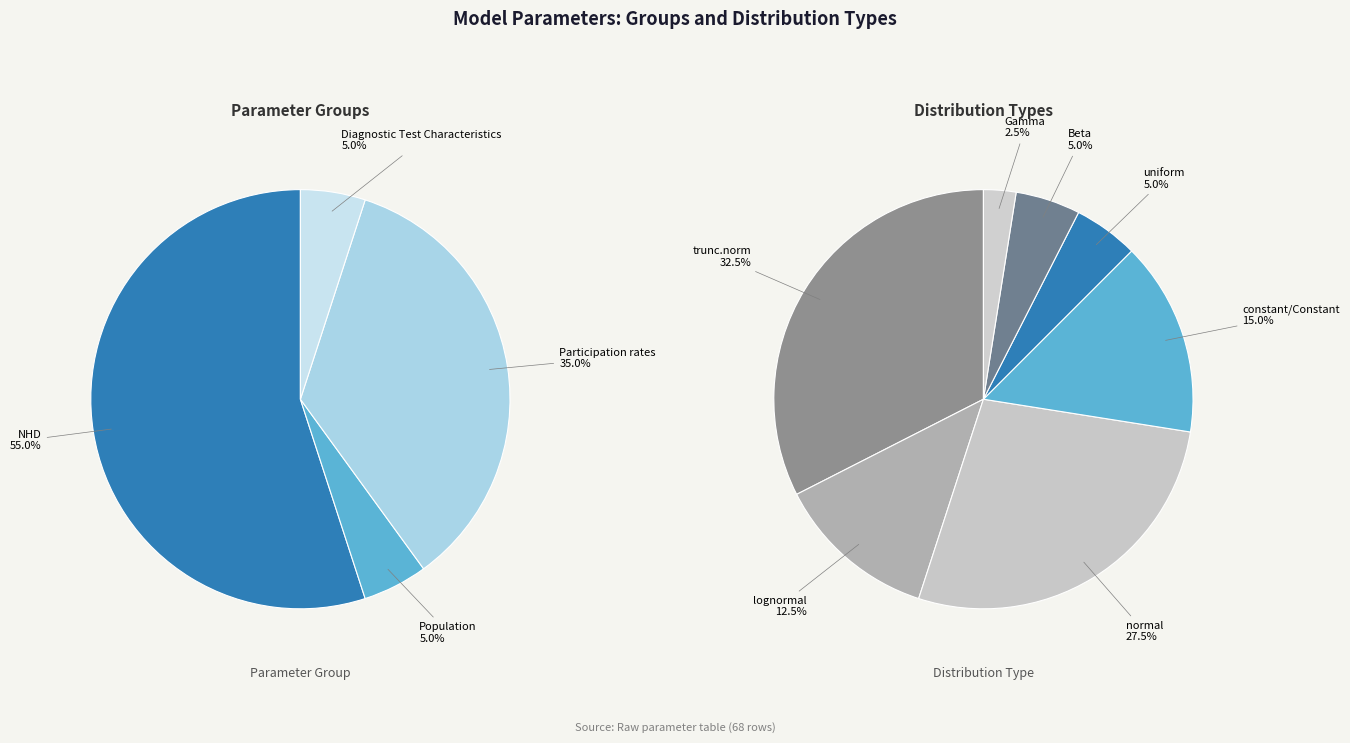

True or false: Population accounts for 5% of the total.

True